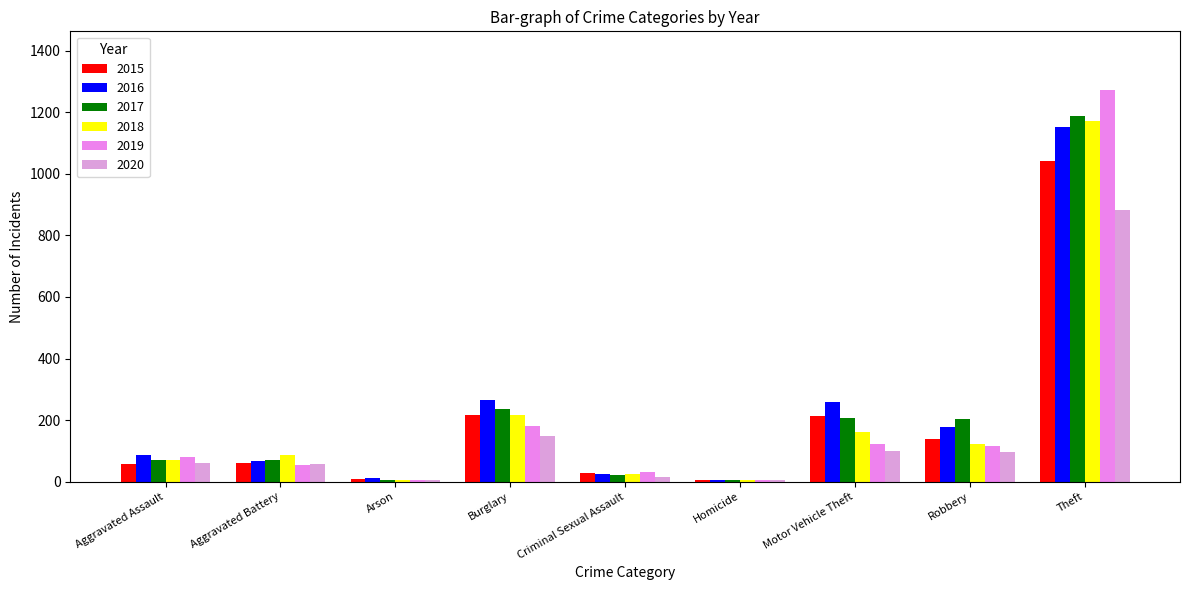

What is the value of the 2020 bar at the 8th from the left?

97